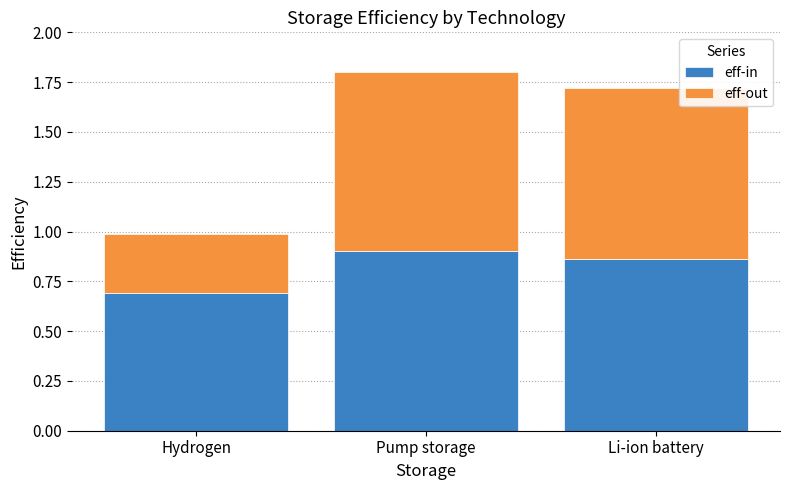

The value of eff-in at Hydrogen is 0.7. True or false?

True